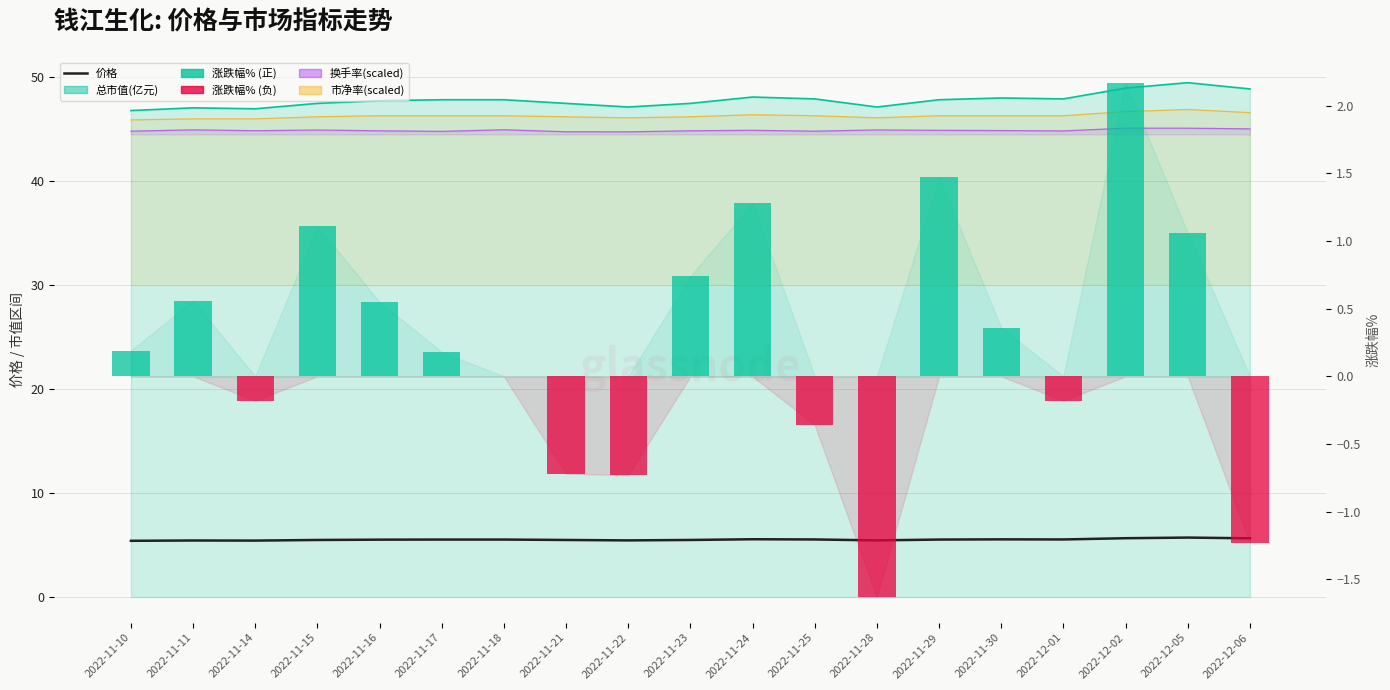

Which category has the highest value across all series?

2022-12-05